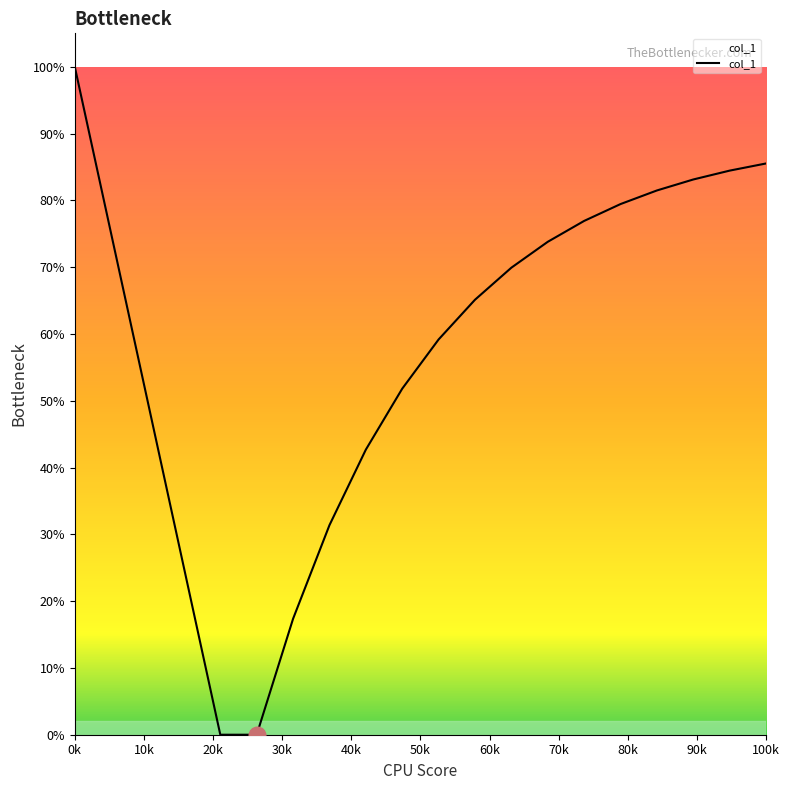

Is this an area chart (filled region under the line)?

Yes